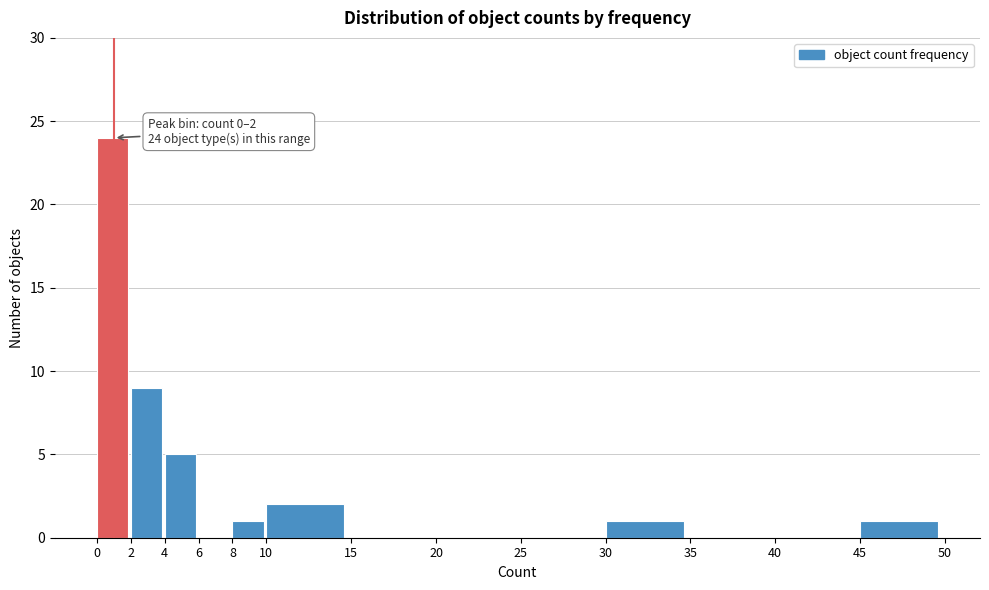

Over which range of the x-axis is the bar tallest?

0 to 2